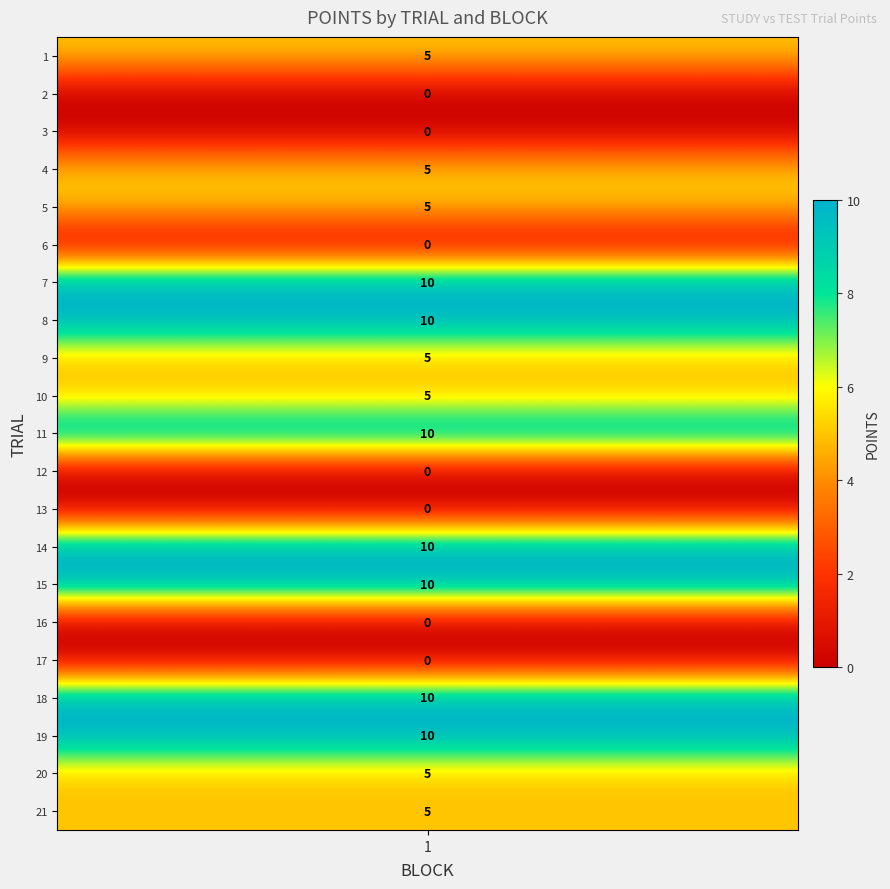

Reading right to left, extract all data points from this chart.

21=5	20=5	19=10	18=10	17=0	16=0	15=10	14=10	13=0	12=0	11=10	10=5	9=5	8=10	7=10	6=0	5=5	4=5	3=0	2=0	1=5